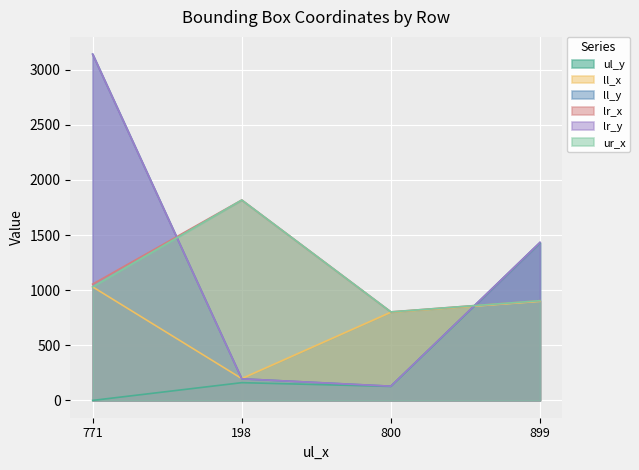

Reading left to right, list all the values displayed in this chart.

ul_y: 771=0	198=161	800=127	899=1428
ll_x: 771=1030	198=198	800=800	899=899
ll_y: 771=3141	198=196	800=129	899=1433
lr_x: 771=1055	198=1818	800=803	899=905
lr_y: 771=3141	198=196	800=129	899=1433
ur_x: 771=1030	198=1818	800=803	899=905